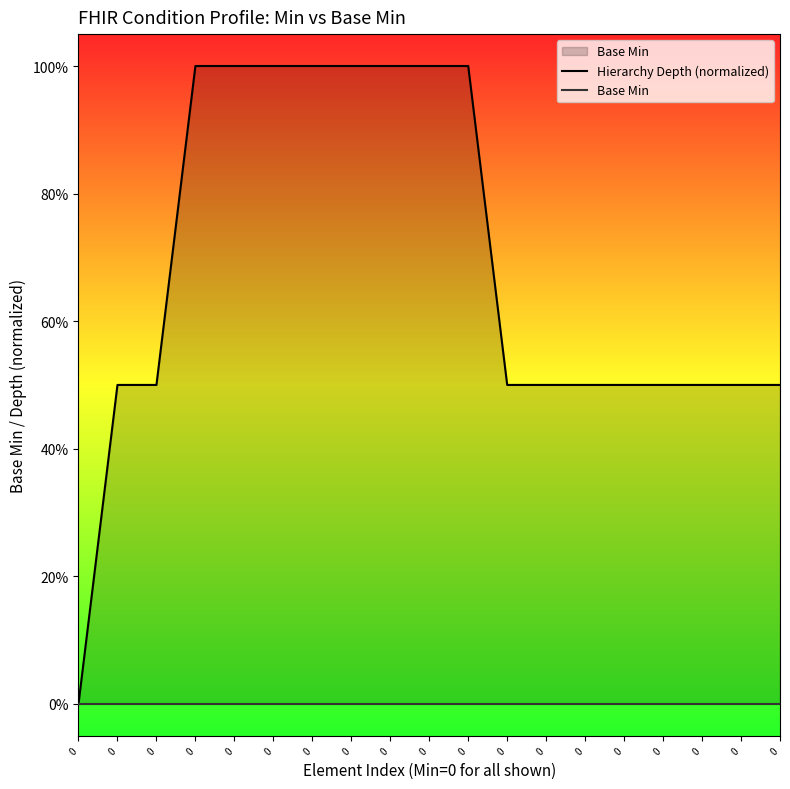

Which series has the largest range (max minus min)?

Hierarchy Depth (normalized)